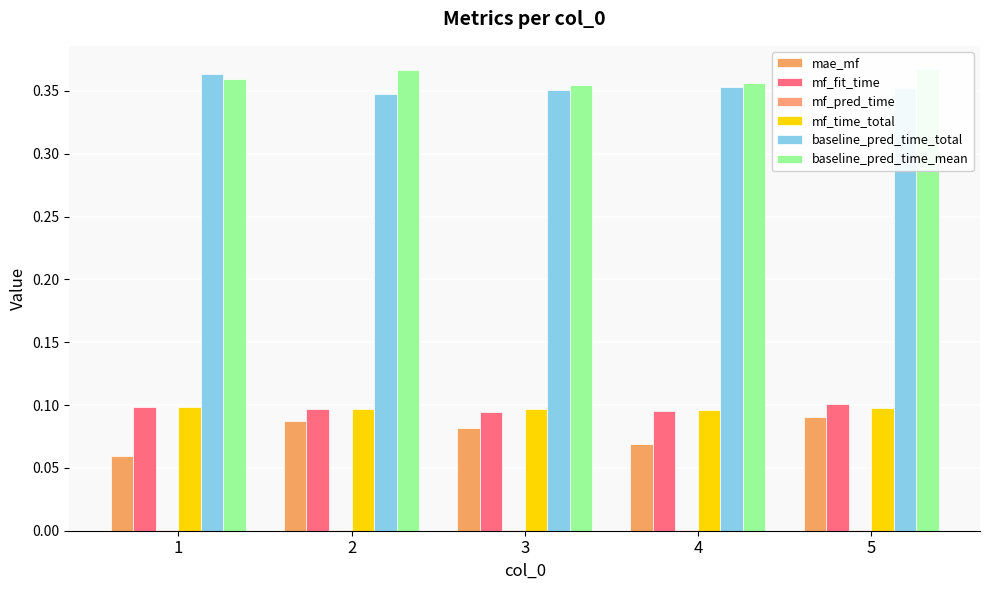

Which series has the largest total across all categories?

baseline_pred_time_mean